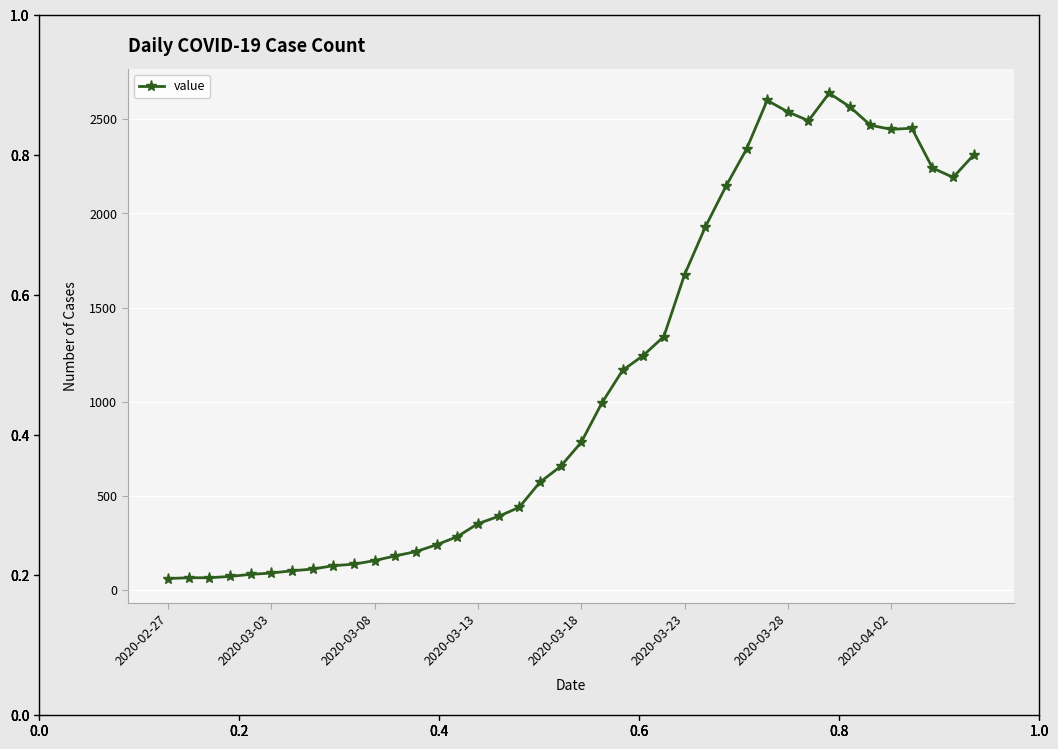

True or false: the data has more than 2 interior local peaks.

True